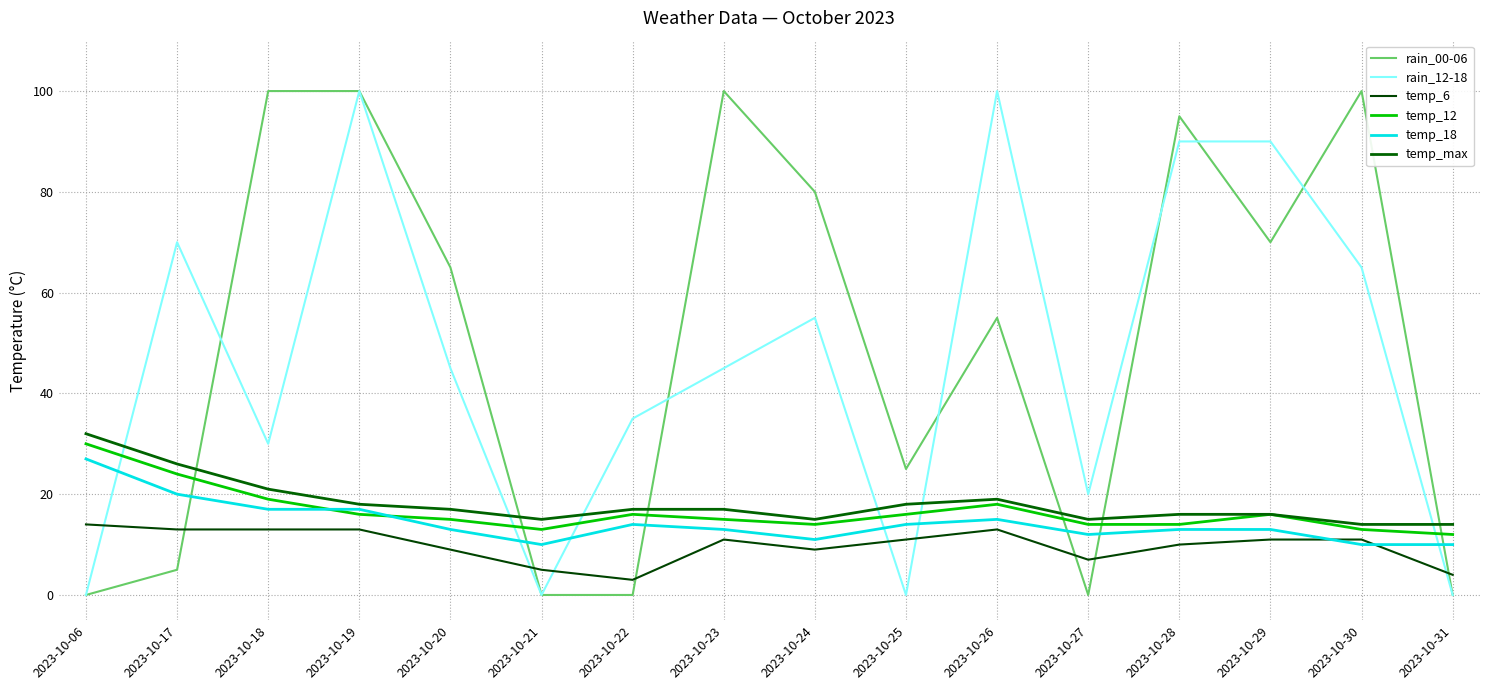

What is the total value across all series at 2023-10-17?

158